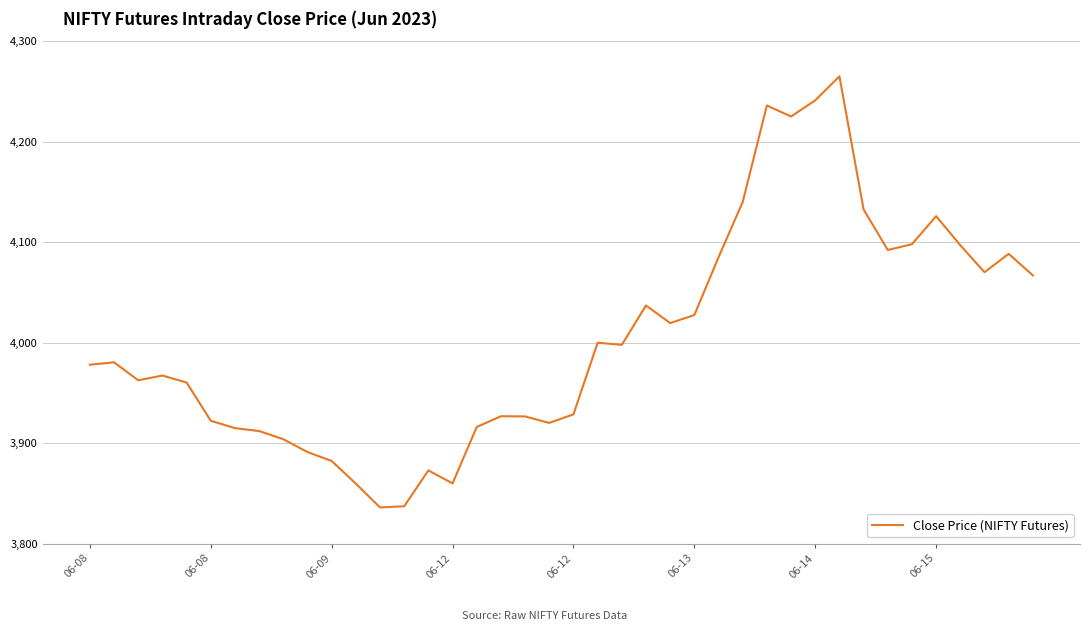

What is the difference between the maximum and minimum values?

429.0